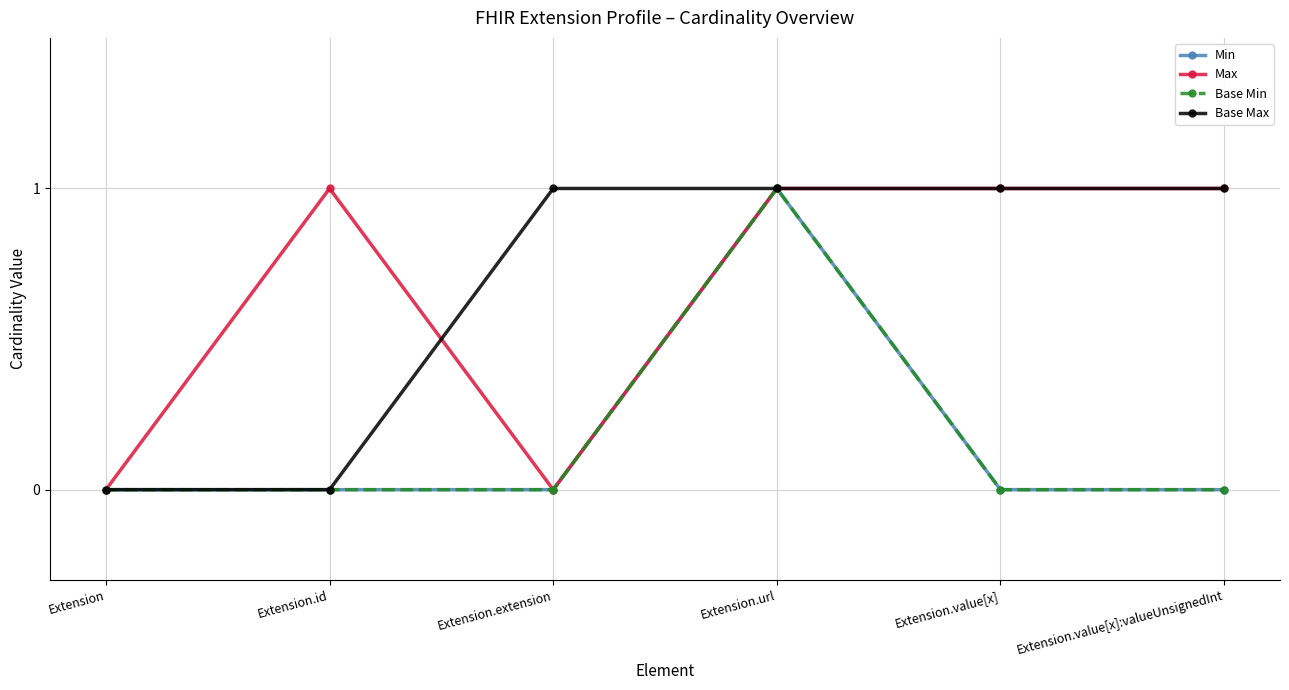

Does the chart have visible grid lines?

Yes